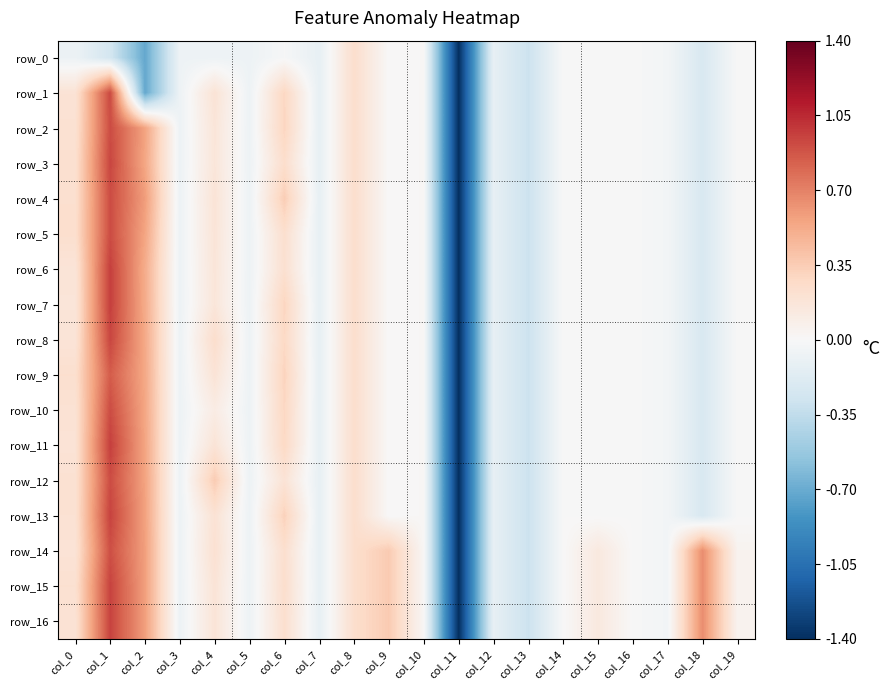

Reading right to left, extract all data points from this chart.

row_0: col_19=-0.0	col_18=-0.2	col_17=-0.0	col_16=-0.0	col_15=-0.0	col_14=-0.0	col_13=-0.3	col_12=-0.1	col_11=-1.4	col_10=0.0	col_9=0.0	col_8=0.2	col_7=-0.1	col_6=-0.0	col_5=-0.1	col_4=-0.1	col_3=-0.1	col_2=-0.7	col_1=-0.2	col_0=-0.1
row_1: col_19=-0.0	col_18=-0.2	col_17=-0.0	col_16=-0.0	col_15=-0.0	col_14=-0.0	col_13=-0.3	col_12=-0.1	col_11=-1.4	col_10=0.0	col_9=0.0	col_8=0.2	col_7=-0.1	col_6=0.3	col_5=-0.1	col_4=0.2	col_3=-0.1	col_2=-0.7	col_1=0.9	col_0=0.2
row_2: col_19=-0.0	col_18=-0.2	col_17=-0.0	col_16=-0.0	col_15=-0.0	col_14=-0.0	col_13=-0.3	col_12=-0.1	col_11=-1.4	col_10=0.0	col_9=0.0	col_8=0.2	col_7=-0.1	col_6=0.3	col_5=-0.1	col_4=0.2	col_3=-0.1	col_2=0.6	col_1=0.9	col_0=0.2
row_3: col_19=-0.0	col_18=-0.2	col_17=-0.0	col_16=-0.0	col_15=-0.0	col_14=-0.0	col_13=-0.3	col_12=-0.1	col_11=-1.4	col_10=0.0	col_9=0.0	col_8=0.2	col_7=-0.1	col_6=0.2	col_5=-0.1	col_4=0.2	col_3=-0.1	col_2=0.5	col_1=0.9	col_0=0.2
row_4: col_19=-0.0	col_18=-0.2	col_17=-0.0	col_16=-0.0	col_15=-0.0	col_14=-0.0	col_13=-0.3	col_12=-0.1	col_11=-1.4	col_10=0.0	col_9=0.0	col_8=0.2	col_7=-0.1	col_6=0.3	col_5=-0.1	col_4=0.2	col_3=-0.1	col_2=0.6	col_1=0.9	col_0=0.2
row_5: col_19=-0.0	col_18=-0.2	col_17=-0.0	col_16=-0.0	col_15=-0.0	col_14=-0.0	col_13=-0.3	col_12=-0.1	col_11=-1.4	col_10=0.0	col_9=0.0	col_8=0.2	col_7=-0.1	col_6=0.2	col_5=-0.1	col_4=0.2	col_3=-0.1	col_2=0.6	col_1=0.9	col_0=0.2
row_6: col_19=-0.0	col_18=-0.2	col_17=-0.0	col_16=-0.0	col_15=-0.0	col_14=-0.0	col_13=-0.3	col_12=-0.1	col_11=-1.4	col_10=0.0	col_9=0.0	col_8=0.2	col_7=-0.1	col_6=0.2	col_5=-0.1	col_4=0.2	col_3=-0.1	col_2=0.5	col_1=1.0	col_0=0.2
row_7: col_19=-0.0	col_18=-0.2	col_17=-0.0	col_16=-0.0	col_15=-0.0	col_14=-0.0	col_13=-0.3	col_12=-0.1	col_11=-1.4	col_10=0.0	col_9=0.0	col_8=0.2	col_7=-0.1	col_6=0.3	col_5=-0.1	col_4=0.2	col_3=-0.1	col_2=0.5	col_1=1.0	col_0=0.2
row_8: col_19=-0.0	col_18=-0.2	col_17=-0.0	col_16=-0.0	col_15=-0.0	col_14=-0.0	col_13=-0.3	col_12=-0.1	col_11=-1.4	col_10=0.0	col_9=0.0	col_8=0.2	col_7=-0.1	col_6=0.3	col_5=-0.1	col_4=0.2	col_3=-0.1	col_2=0.5	col_1=0.9	col_0=0.2
row_9: col_19=-0.0	col_18=-0.2	col_17=-0.0	col_16=-0.0	col_15=-0.0	col_14=-0.0	col_13=-0.3	col_12=-0.1	col_11=-1.4	col_10=0.0	col_9=0.0	col_8=0.2	col_7=-0.1	col_6=0.3	col_5=-0.1	col_4=0.2	col_3=-0.1	col_2=0.5	col_1=0.9	col_0=0.2
row_10: col_19=-0.0	col_18=-0.2	col_17=-0.0	col_16=-0.0	col_15=-0.0	col_14=-0.0	col_13=-0.3	col_12=-0.1	col_11=-1.4	col_10=0.0	col_9=0.0	col_8=0.2	col_7=-0.1	col_6=0.3	col_5=-0.1	col_4=0.1	col_3=-0.1	col_2=0.5	col_1=0.9	col_0=0.2
row_11: col_19=-0.0	col_18=-0.2	col_17=-0.0	col_16=-0.0	col_15=-0.0	col_14=-0.0	col_13=-0.3	col_12=-0.1	col_11=-1.4	col_10=0.0	col_9=0.0	col_8=0.2	col_7=-0.1	col_6=0.3	col_5=-0.1	col_4=0.2	col_3=-0.1	col_2=0.6	col_1=1.0	col_0=0.2
row_12: col_19=-0.0	col_18=-0.2	col_17=-0.0	col_16=-0.0	col_15=-0.0	col_14=-0.0	col_13=-0.3	col_12=-0.1	col_11=-1.4	col_10=0.0	col_9=0.0	col_8=0.2	col_7=-0.1	col_6=0.2	col_5=-0.1	col_4=0.4	col_3=-0.1	col_2=0.6	col_1=0.9	col_0=0.2
row_13: col_19=-0.0	col_18=-0.2	col_17=-0.0	col_16=-0.0	col_15=-0.0	col_14=-0.0	col_13=-0.3	col_12=-0.1	col_11=-1.4	col_10=0.0	col_9=0.0	col_8=0.2	col_7=-0.1	col_6=0.3	col_5=-0.1	col_4=0.2	col_3=-0.1	col_2=0.6	col_1=1.0	col_0=0.2
row_14: col_19=0.0	col_18=0.7	col_17=-0.0	col_16=-0.0	col_15=0.1	col_14=-0.0	col_13=-0.3	col_12=-0.1	col_11=-1.4	col_10=0.0	col_9=0.4	col_8=0.2	col_7=-0.1	col_6=0.2	col_5=-0.1	col_4=0.2	col_3=-0.1	col_2=0.6	col_1=0.9	col_0=0.2
row_15: col_19=0.0	col_18=0.7	col_17=-0.0	col_16=-0.0	col_15=0.1	col_14=-0.0	col_13=-0.3	col_12=-0.1	col_11=-1.4	col_10=0.0	col_9=0.4	col_8=0.2	col_7=-0.1	col_6=0.2	col_5=-0.1	col_4=0.2	col_3=-0.1	col_2=0.6	col_1=1.0	col_0=0.2
row_16: col_19=0.0	col_18=0.7	col_17=-0.0	col_16=-0.0	col_15=0.1	col_14=-0.0	col_13=-0.3	col_12=-0.1	col_11=-1.4	col_10=0.0	col_9=0.4	col_8=0.2	col_7=-0.1	col_6=0.2	col_5=-0.1	col_4=0.2	col_3=-0.1	col_2=0.6	col_1=1.0	col_0=0.2